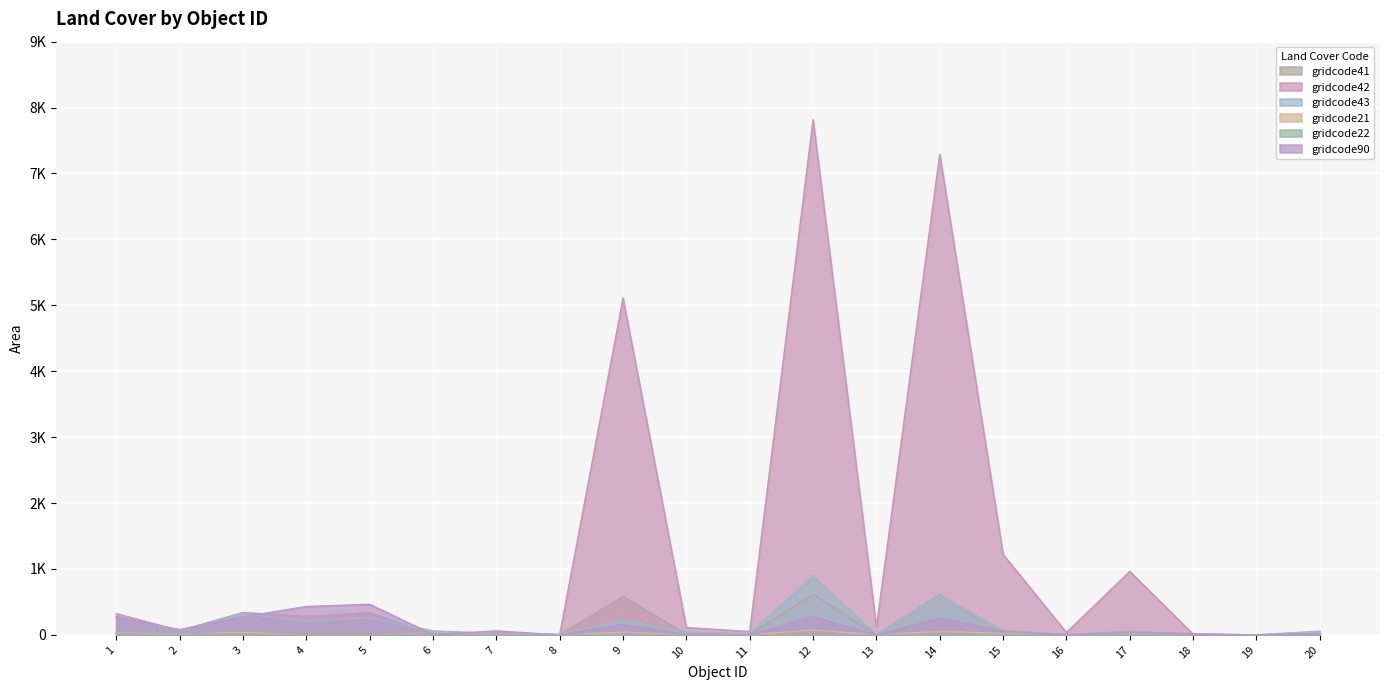

At which label does gridcode41 first exceed 3?

1